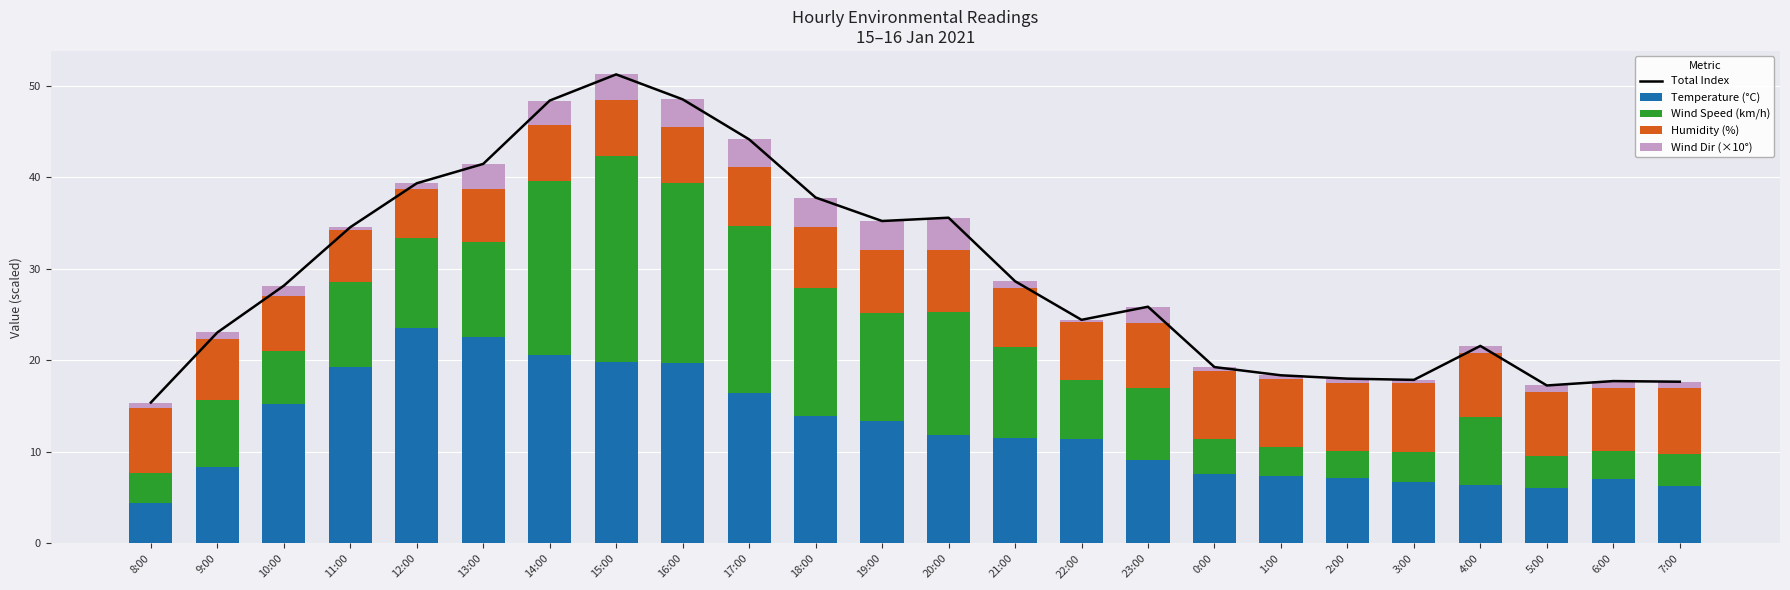

Is it true that Total Index equals 57.0 at 12:00?

False